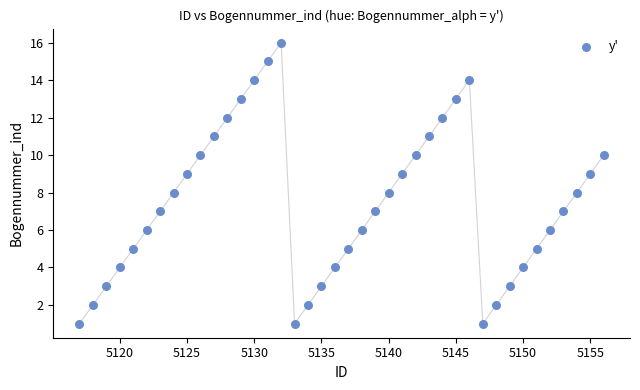

What is the range of X values (max minus min)?

39